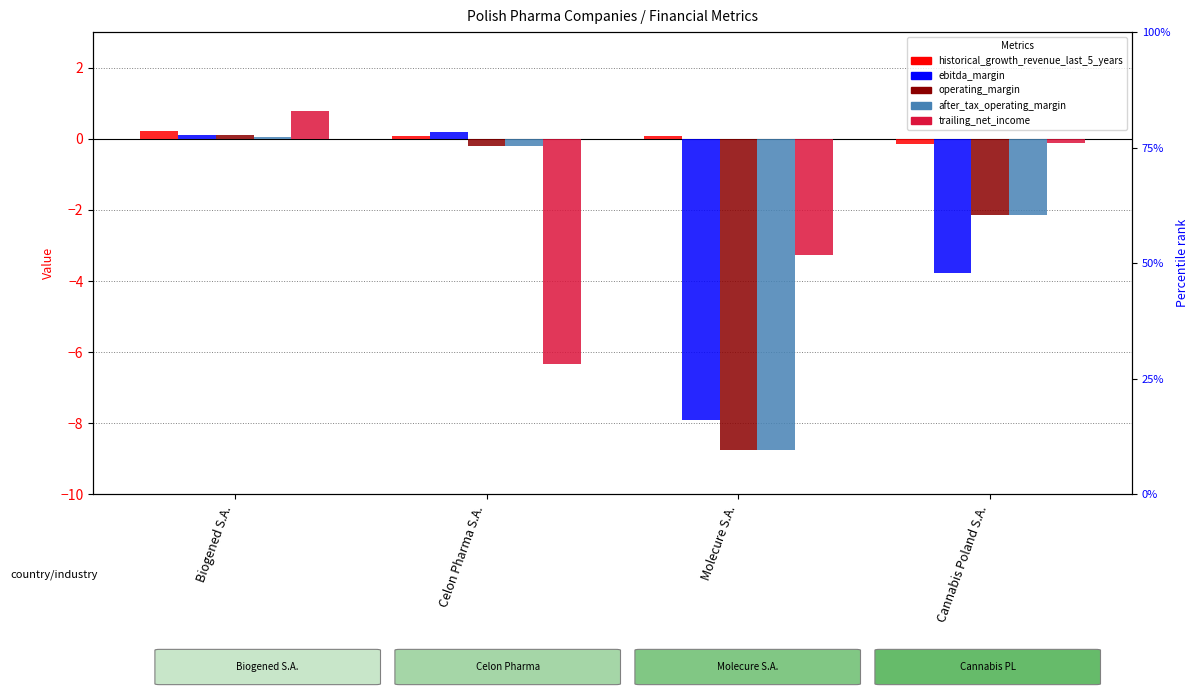

How many bars are there in each group?

5